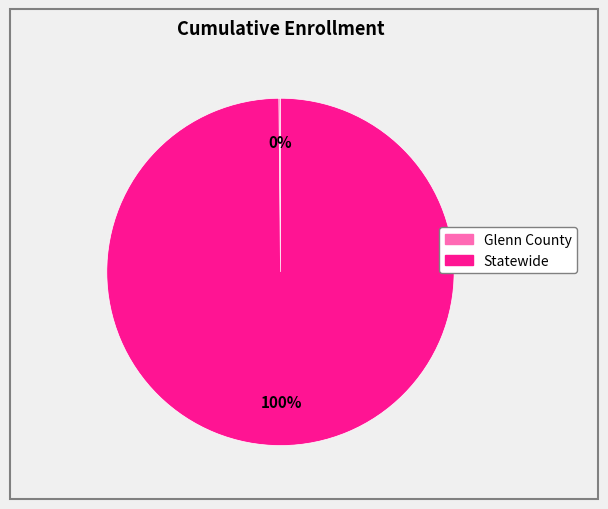

To the nearest percent, what is the difference between the largest and smallest slice percentages?

100%